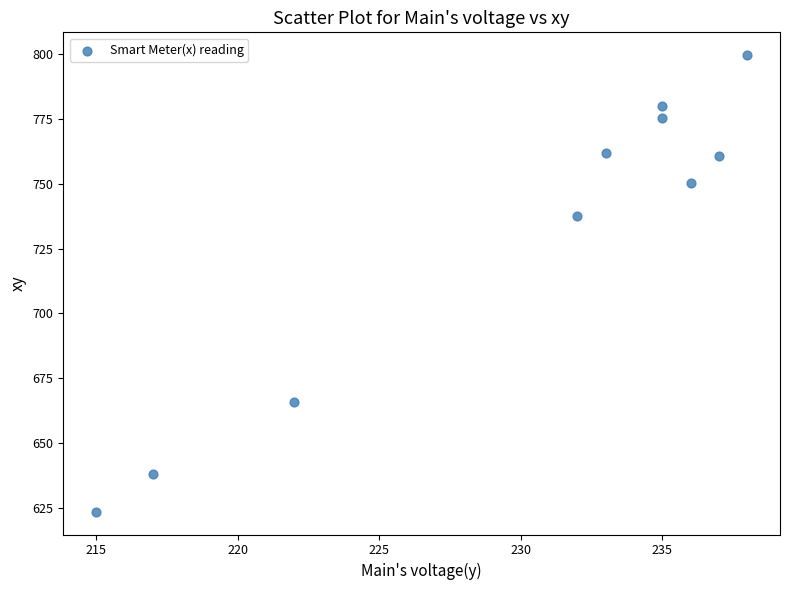

What Y value in the scatter plot is closest to 711?

737.8